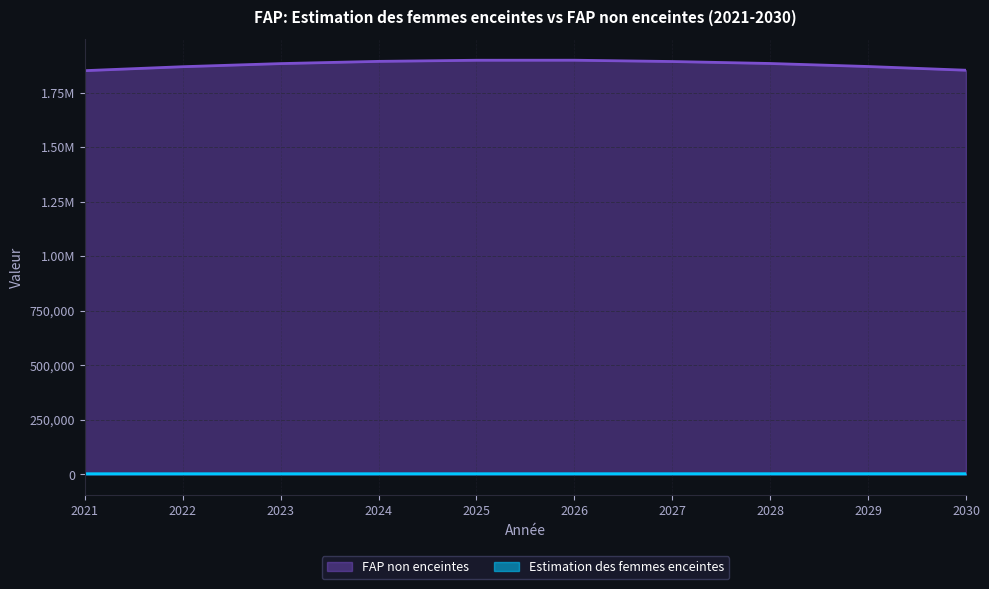

At which label is FAP non enceintes closest to 1874495?

2029